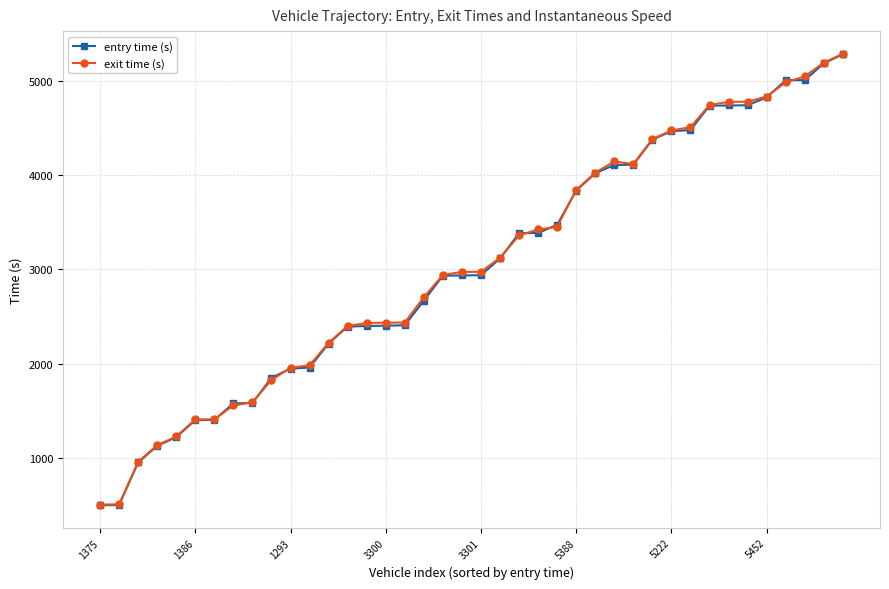

How many times do entry time (s) and exit time (s) cross each other?

10